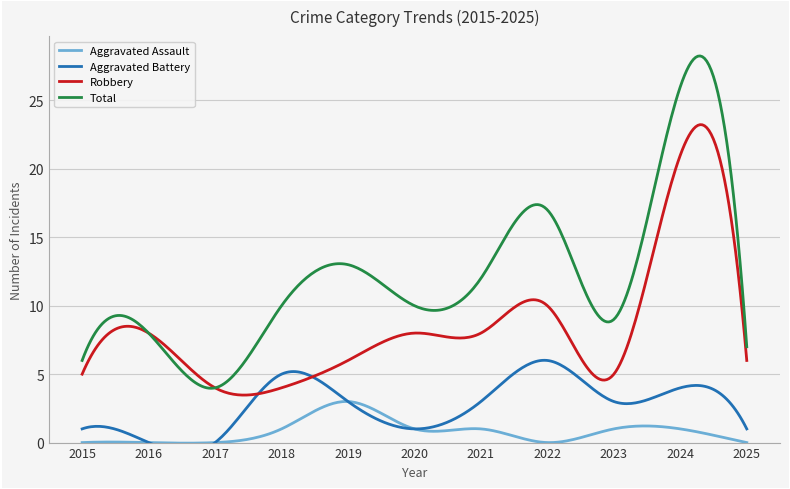

Reading left to right, what are all the values shown in this chart?

Aggravated Assault: 2015=0	2016=0	2017=0	2018=1	2019=3	2020=1	2021=1	2022=0	2023=1	2024=1	2025=0
Aggravated Battery: 2015=1	2016=0	2017=0	2018=5	2019=3	2020=1	2021=3	2022=6	2023=3	2024=4	2025=1
Robbery: 2015=5	2016=8	2017=4	2018=4	2019=6	2020=8	2021=8	2022=10	2023=5	2024=21	2025=6
Total: 2015=6	2016=8	2017=4	2018=10	2019=13	2020=10	2021=12	2022=17	2023=9	2024=26	2025=7